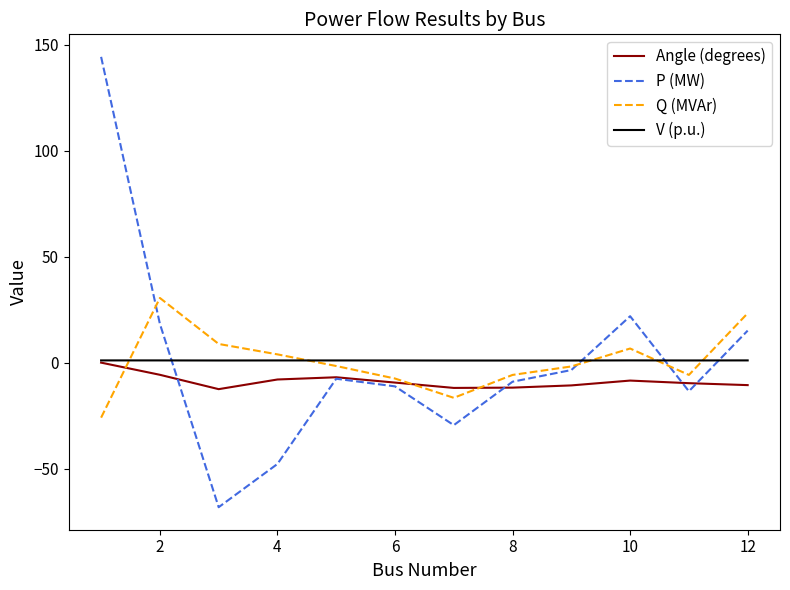

Which series has the widest spread of values?

P (MW)